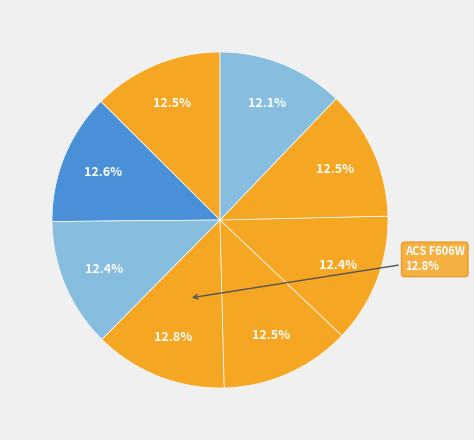

The ACS F775W slice represents 21% of the pie. True or false?

False